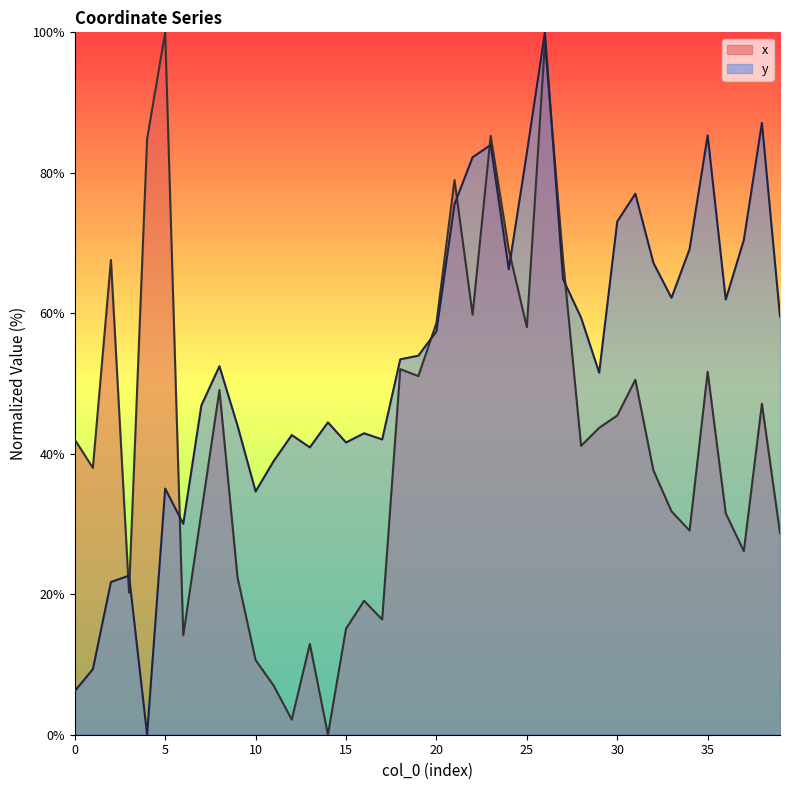

What is the average value of the x series?

42.4